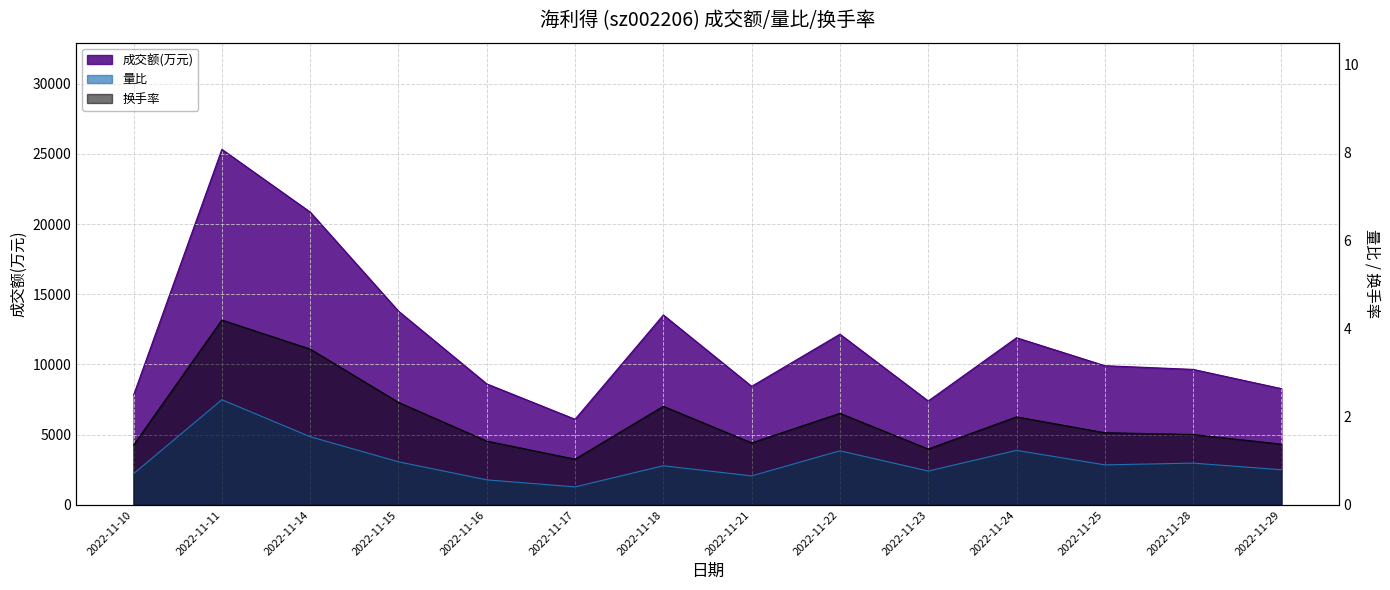

True or false: 换手率 has a value of 2.0 at 2022-11-24.

True